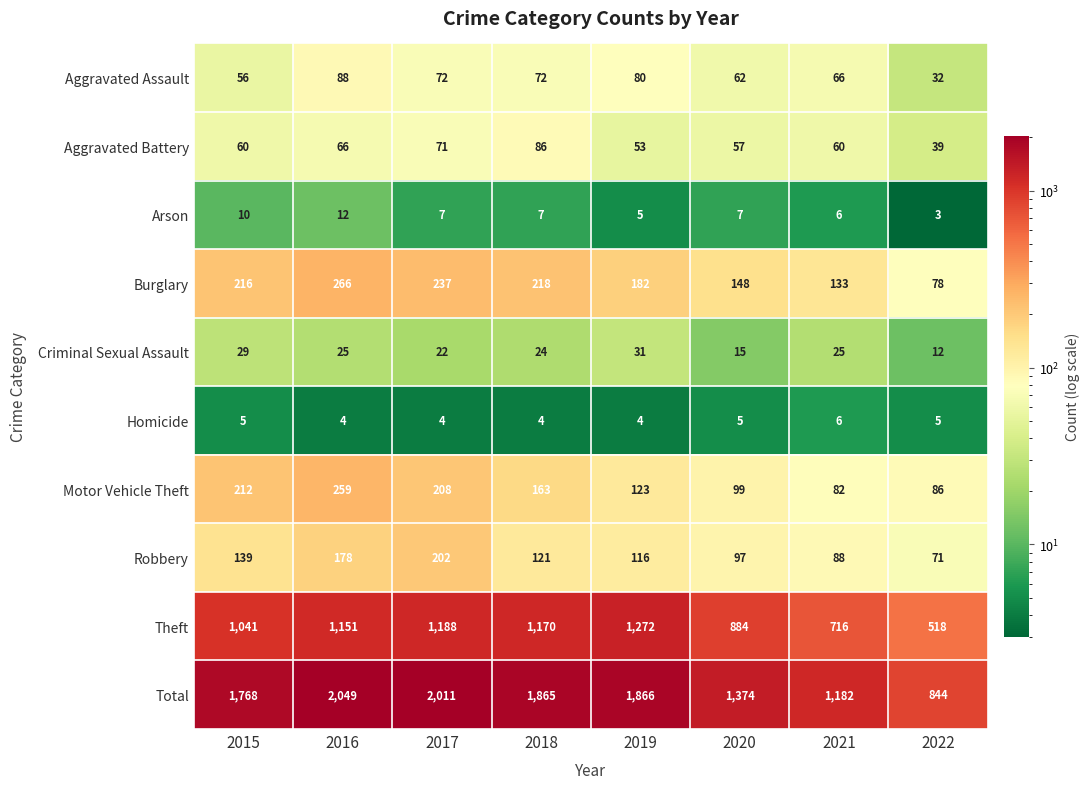

What is the difference between the highest and lowest values at 2021?

1176